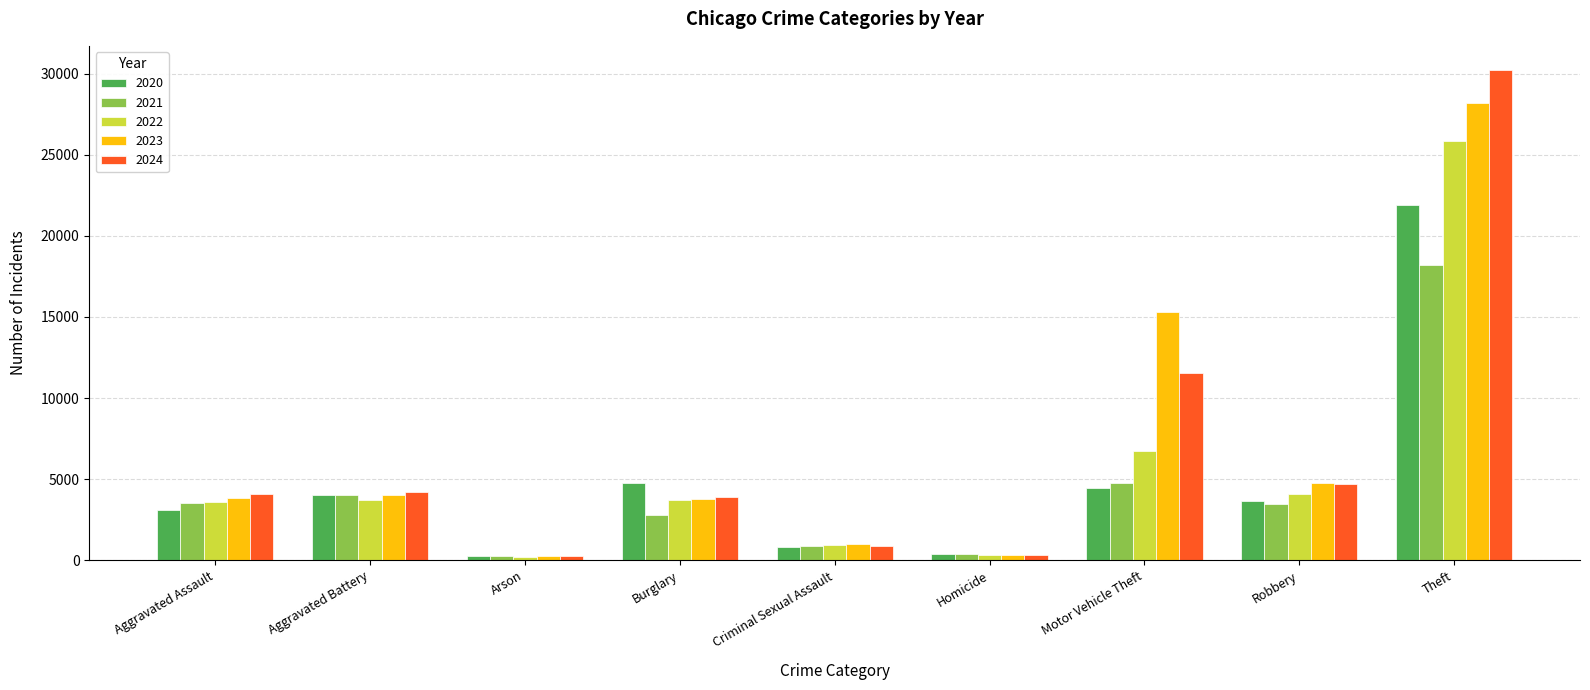

Which category has the highest value in the 2022 series?

Theft